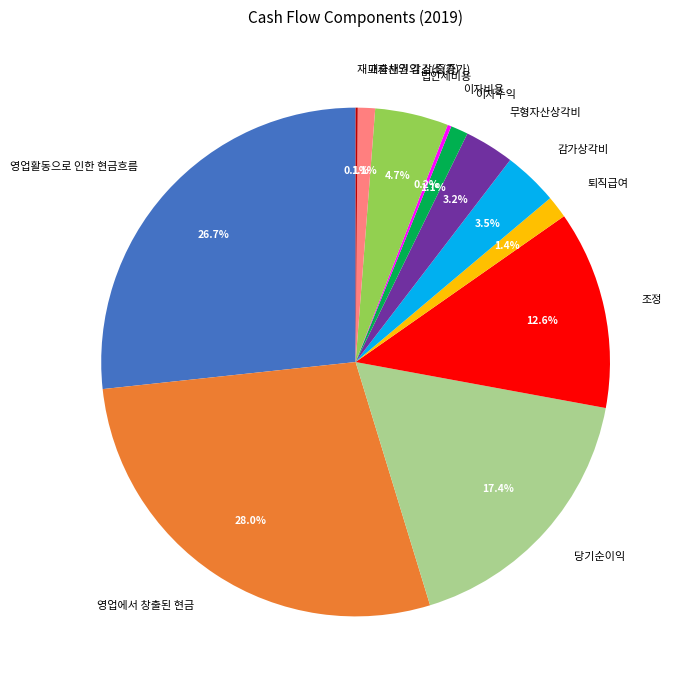

Which slice is the largest?

영업에서 창출된 현금